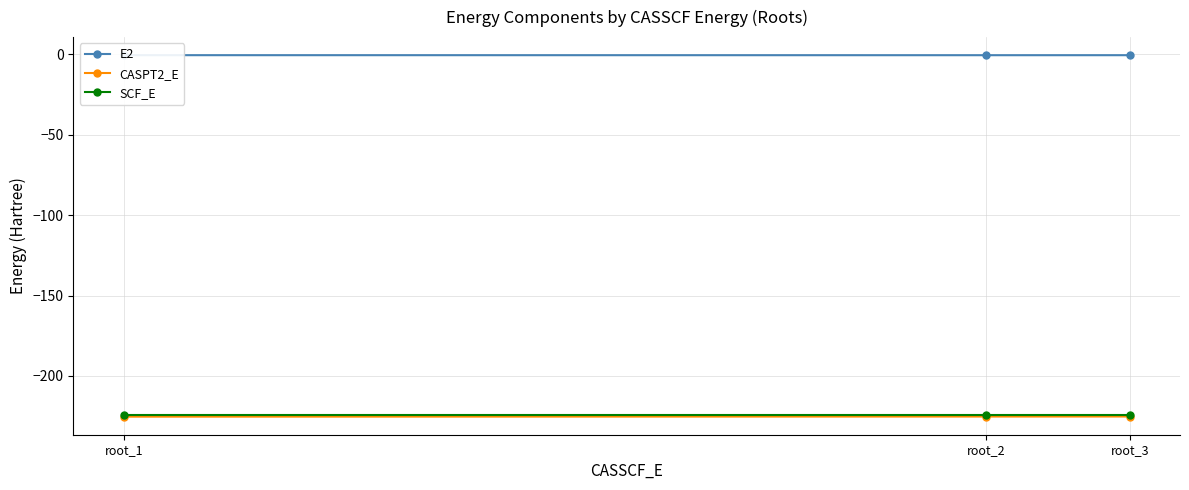

Is it true that SCF_E equals -132.7 at root_1?

False